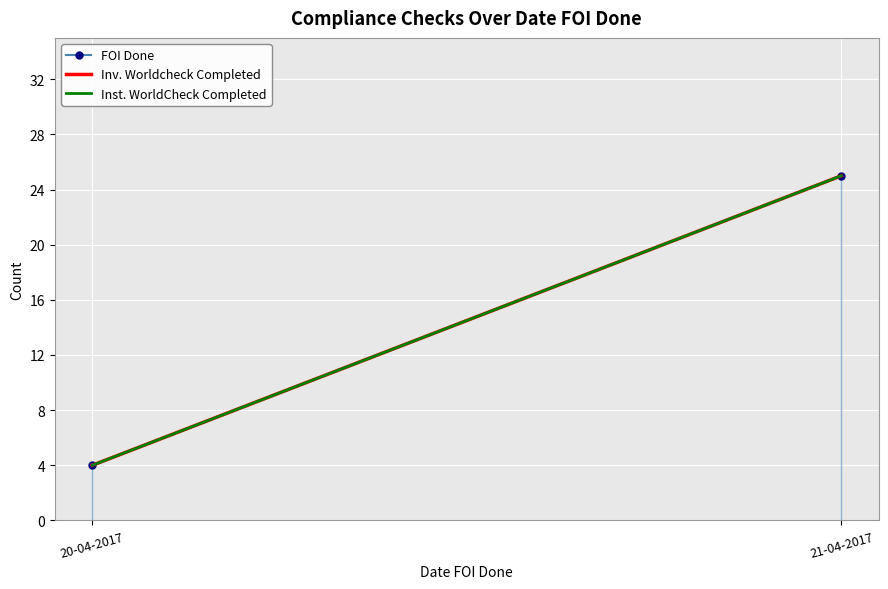

Which series has the widest spread of values?

FOI Done